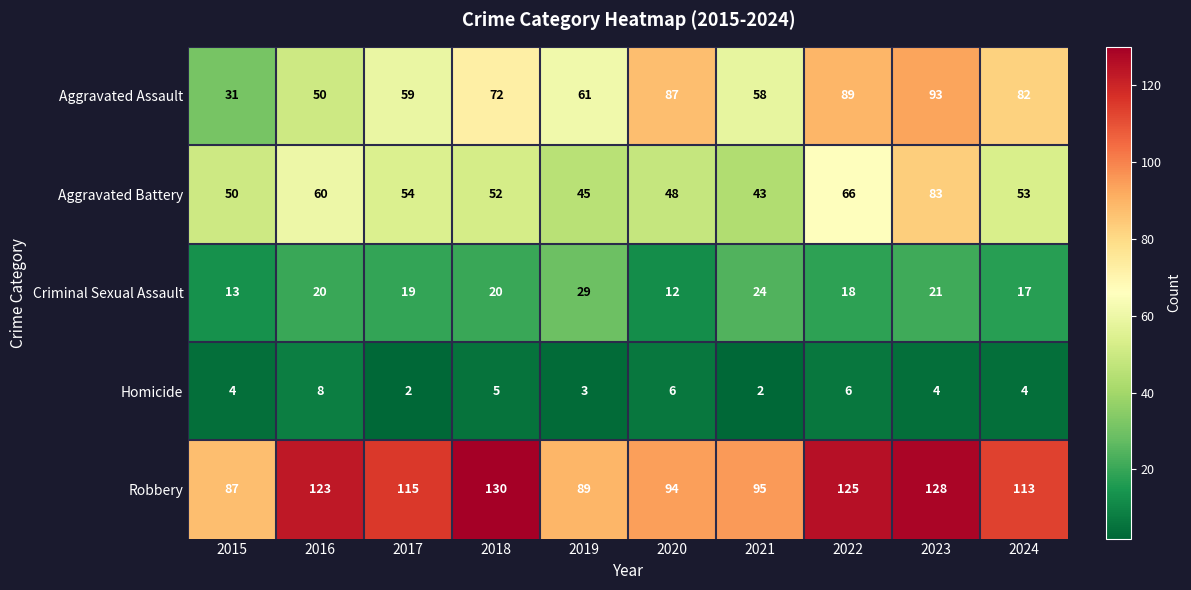

What is the total value across all series at 2022?

304